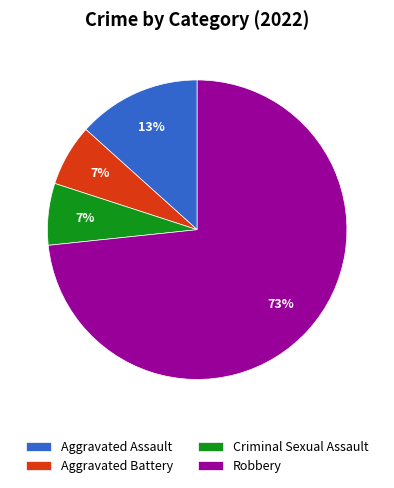

To the nearest percent, what is the average slice percentage?

25%